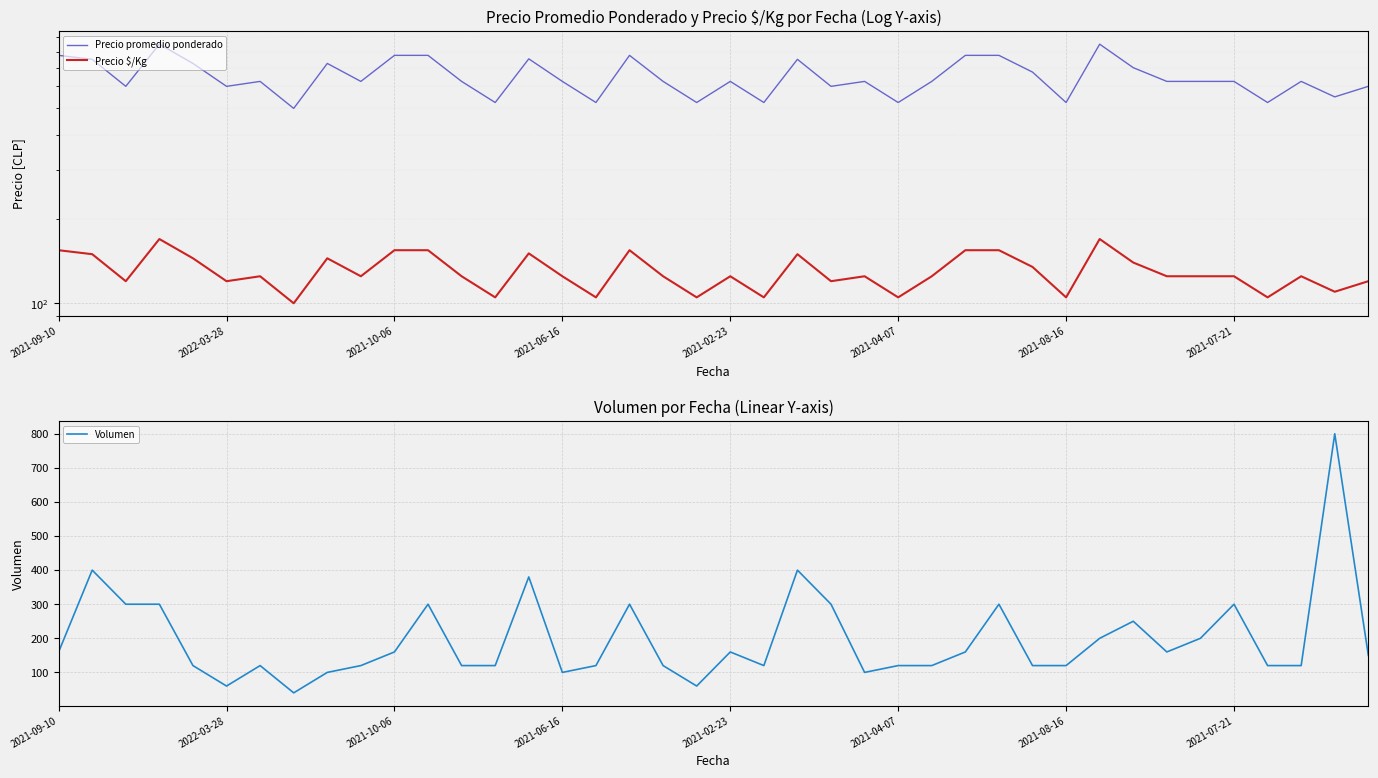

What is the maximum value for Volumen?

800